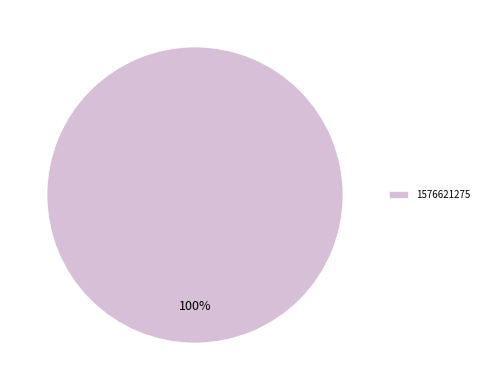

What percentage is the 1576621275 slice, to the nearest percent?

100%